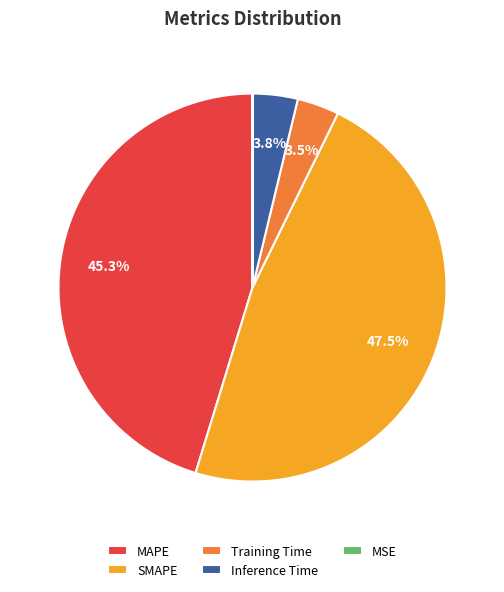

How much of the chart is everything except SMAPE?

52.5%